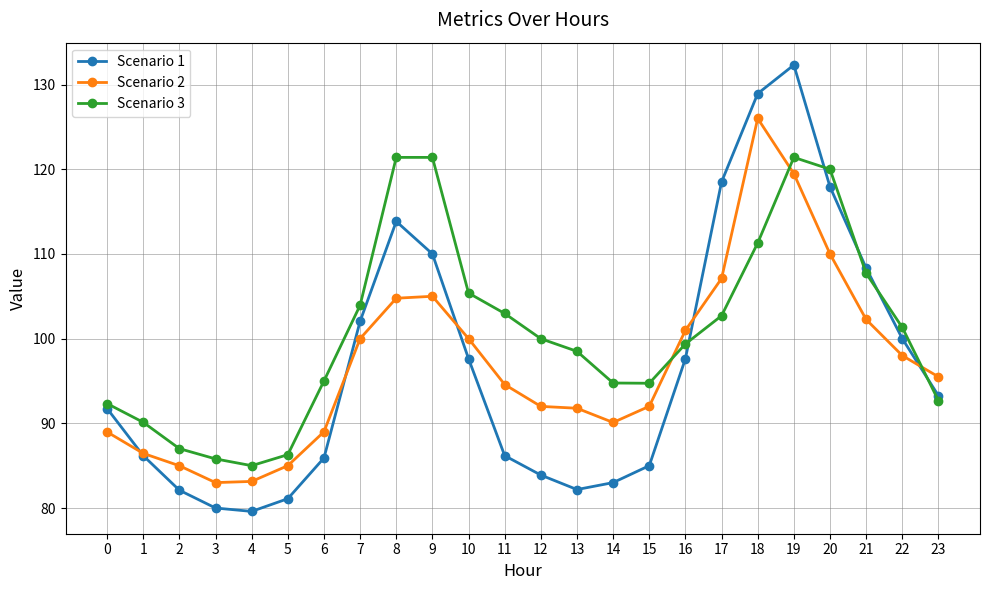

How many data points in Scenario 2 are above 95?

12